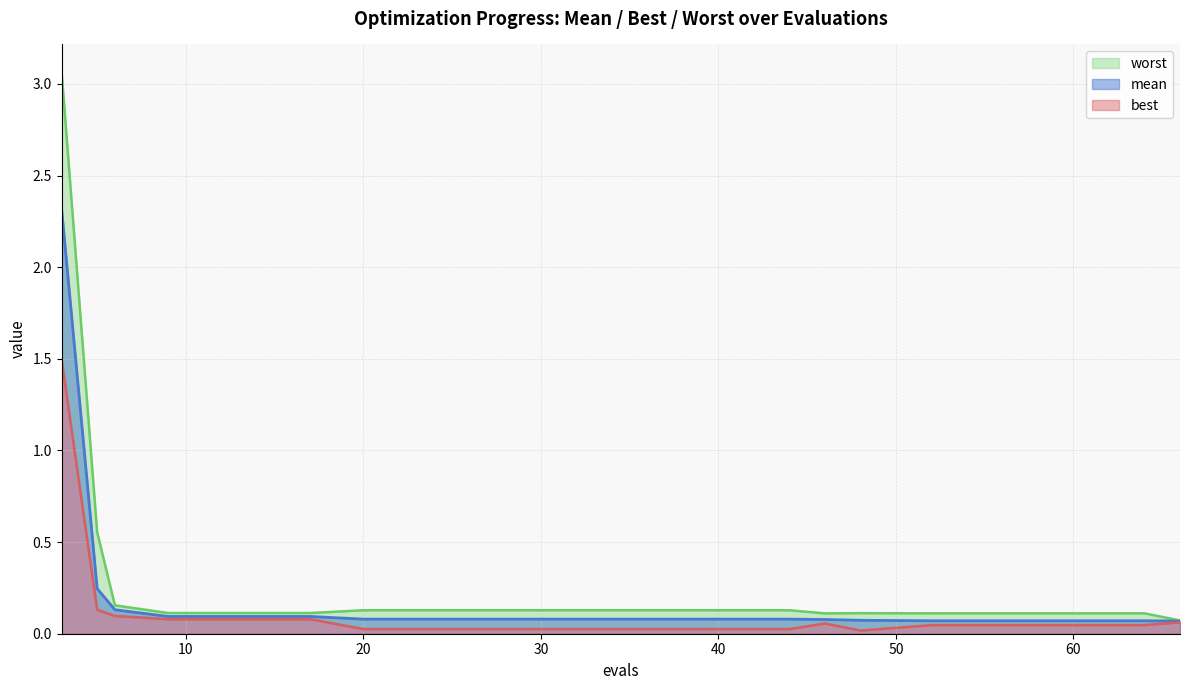

Rank the series at 40 from highest to lowest value.

worst, mean, best